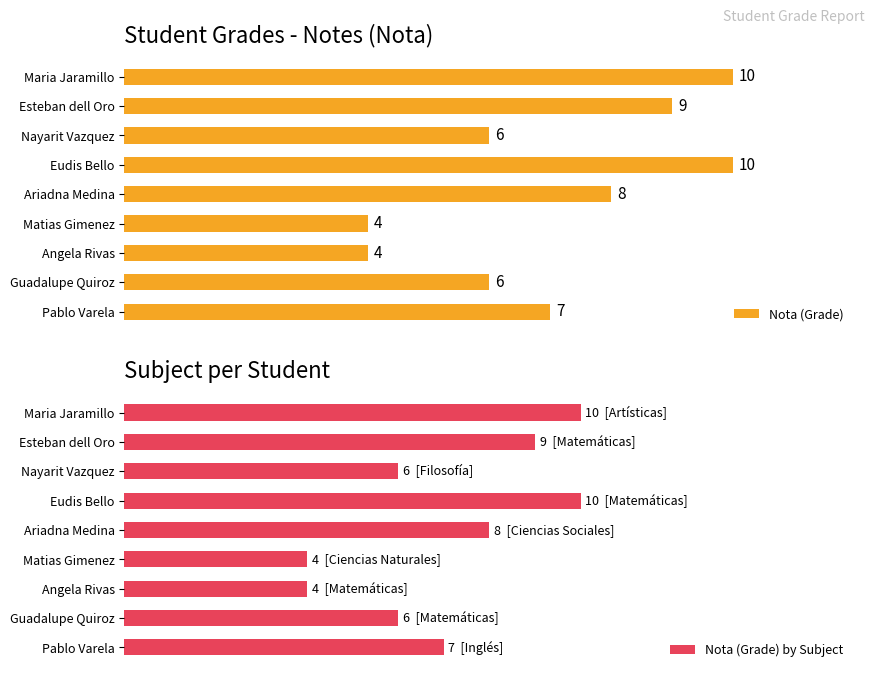

Count the Nota (Grade) values in the range 6 to 9.

5